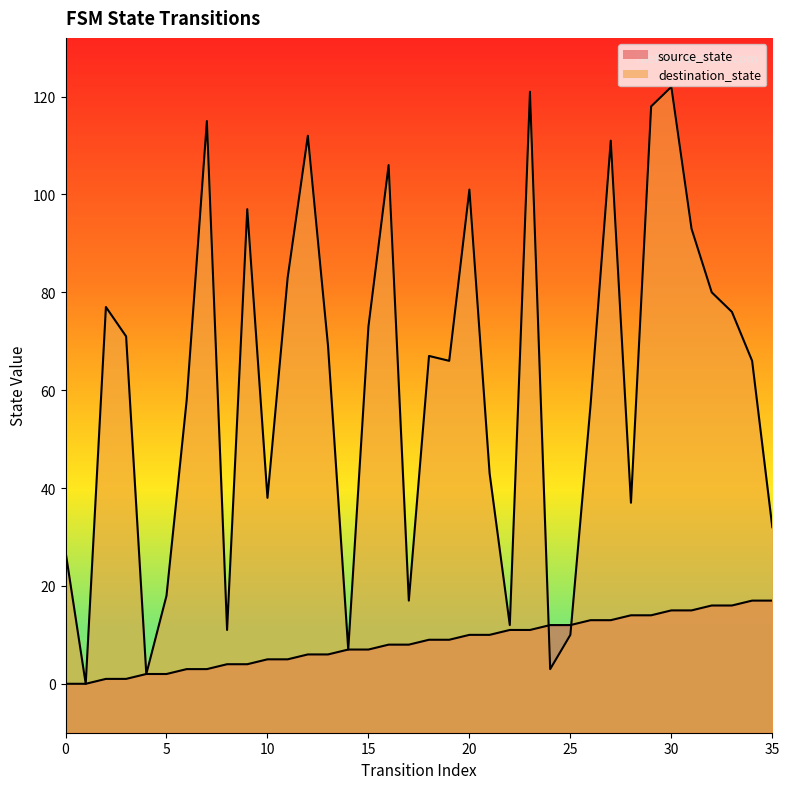

Is it true that destination_state equals 38 at 10?

True